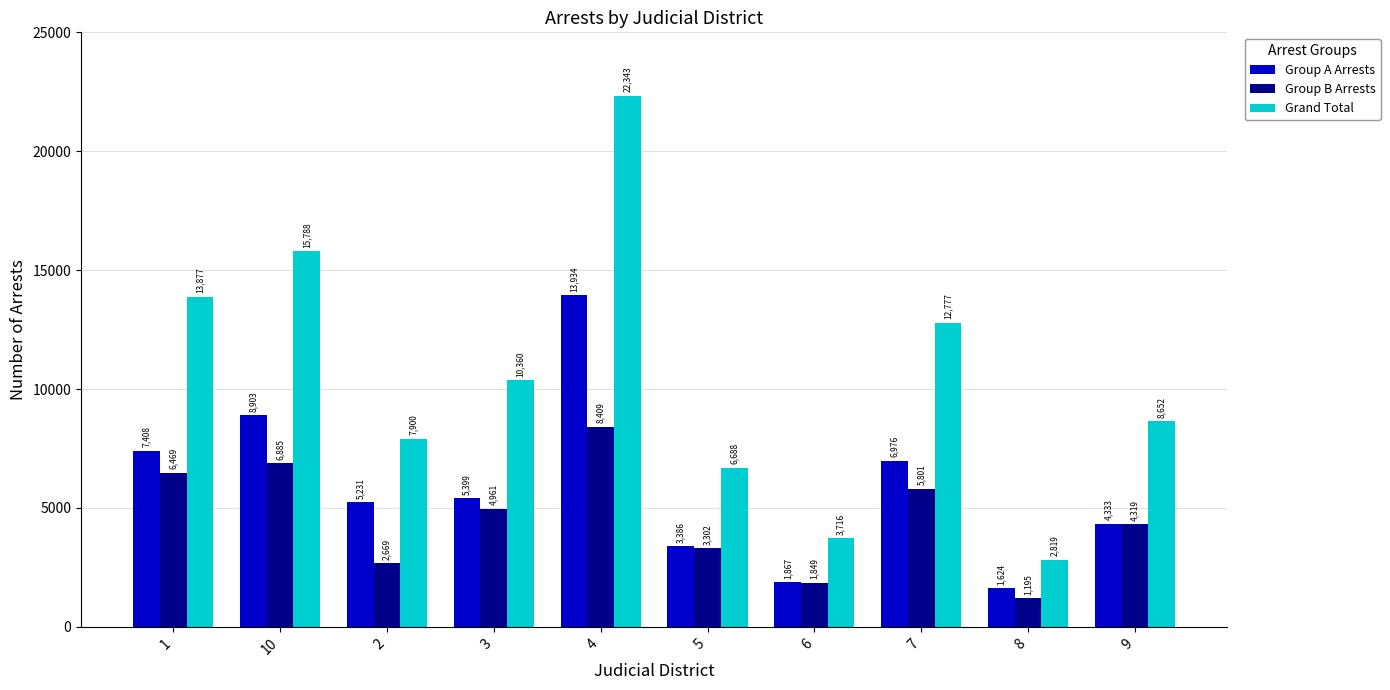

What is the value of the Group B Arrests bar at the 6th from the left?

3302